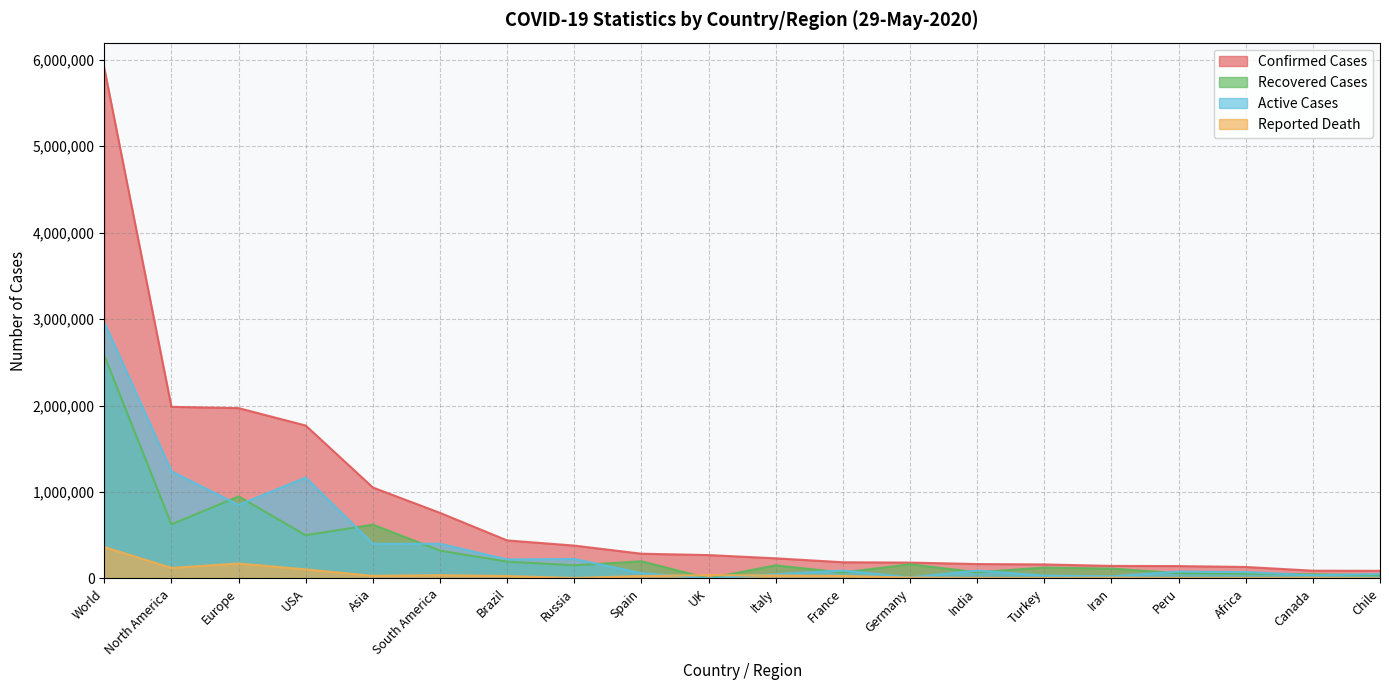

How many interior local peaks does the Reported Death series have?

5